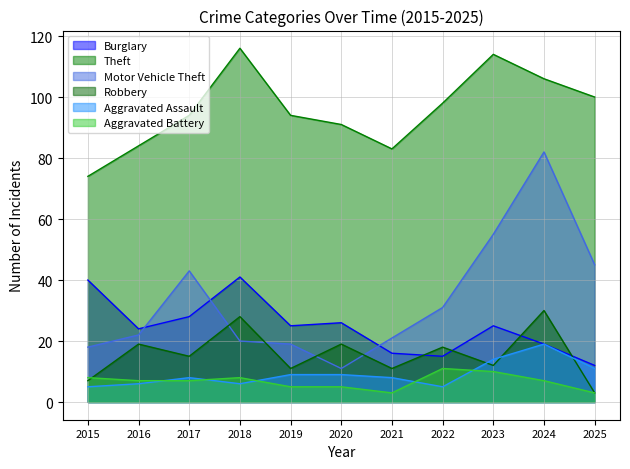

True or false: Burglary has more than 1 points higher than both neighbors.

True